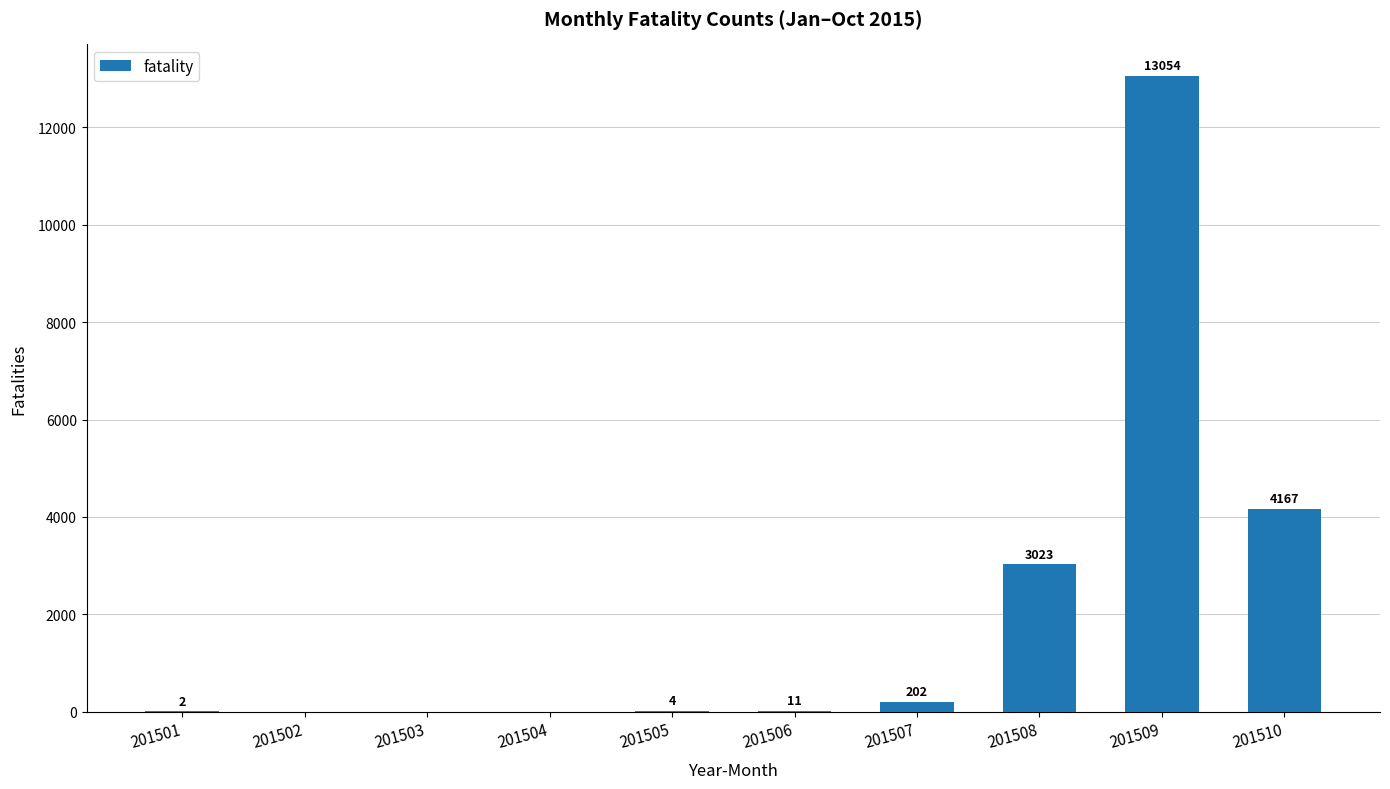

True or false: the data shows 4236 at 201502.

False